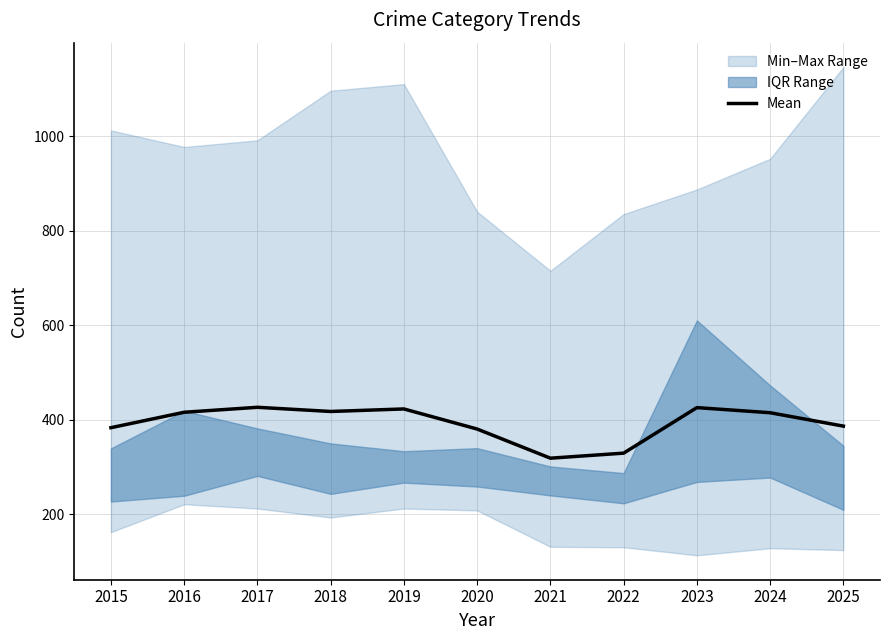

What is the ratio of the value at 2017 to the value at 2021?

1.3